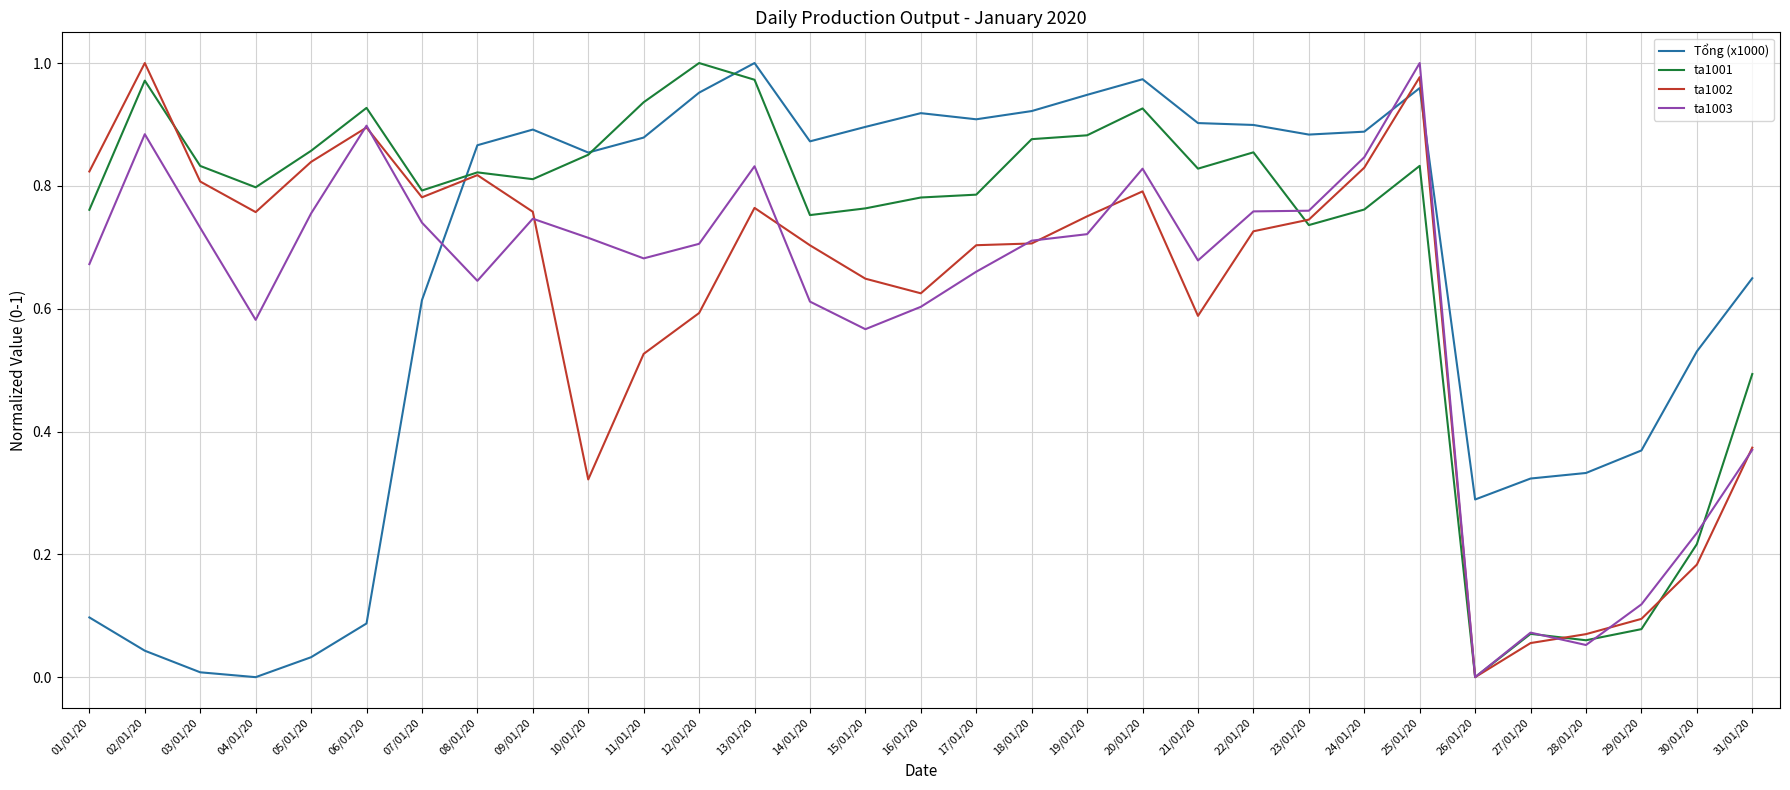

Between 05/01/20 and 11/01/20, which series saw the biggest shift?

Tổng (x1000)